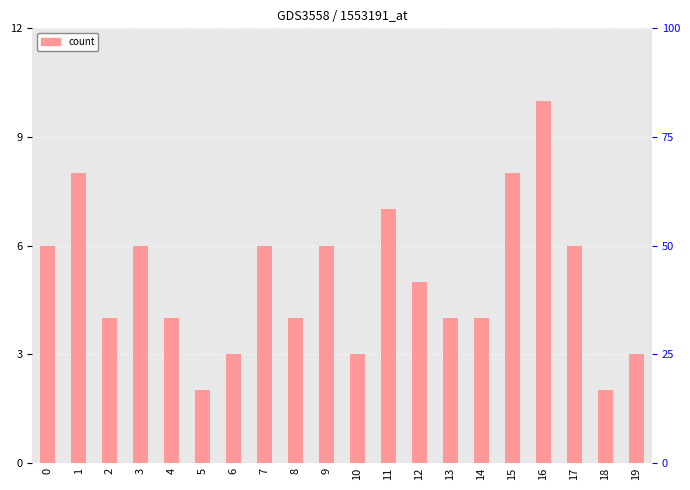

At which category does the chart reach its minimum across all series?

5